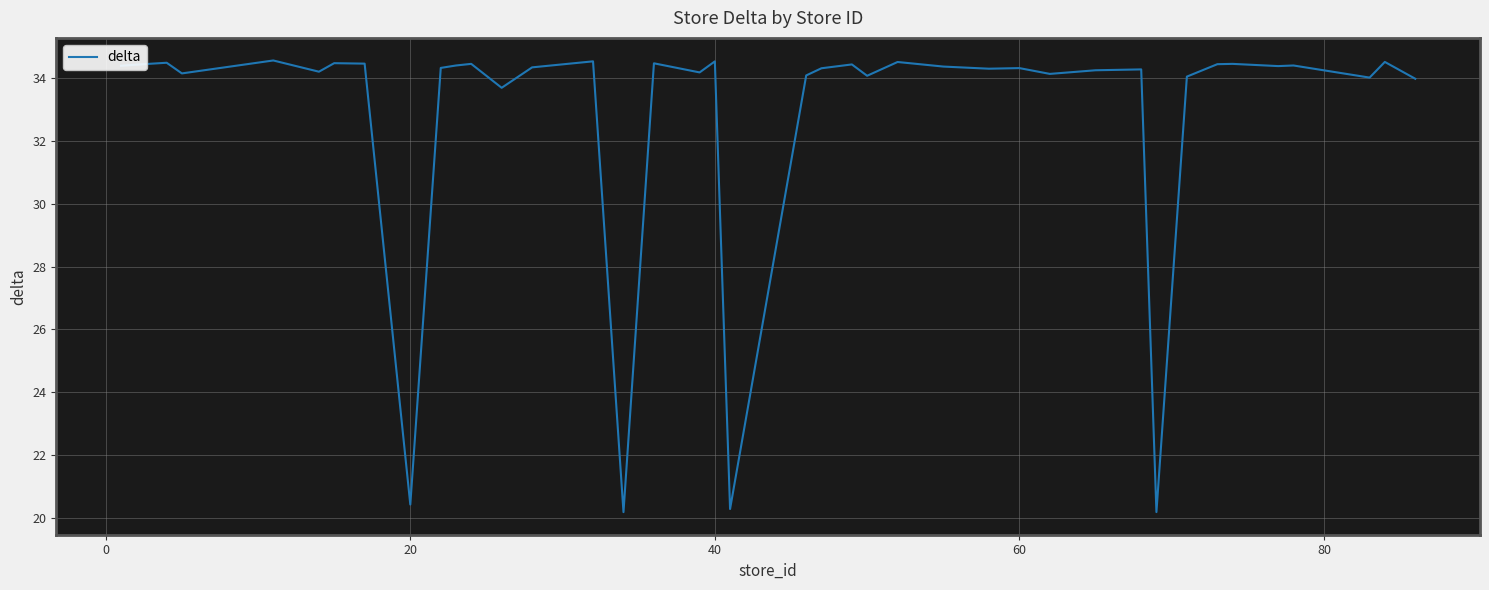

What is the difference between the maximum and minimum values?

14.4